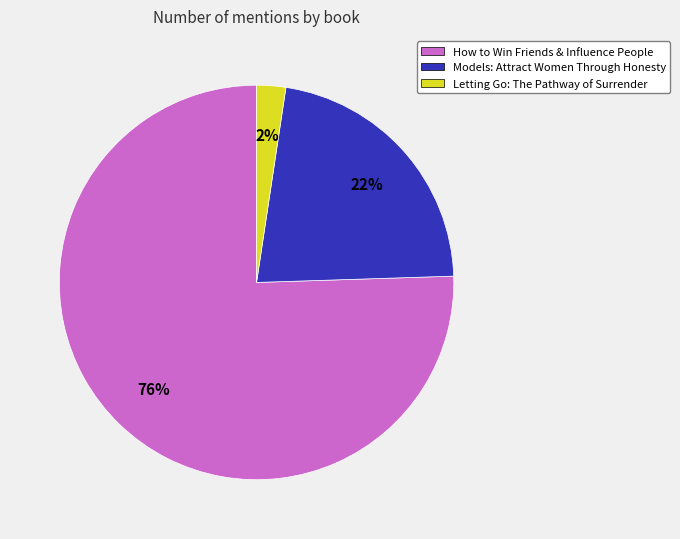

Between Letting Go: The Pathway of Surrender and How to Win Friends & Influence People, which is larger?

How to Win Friends & Influence People